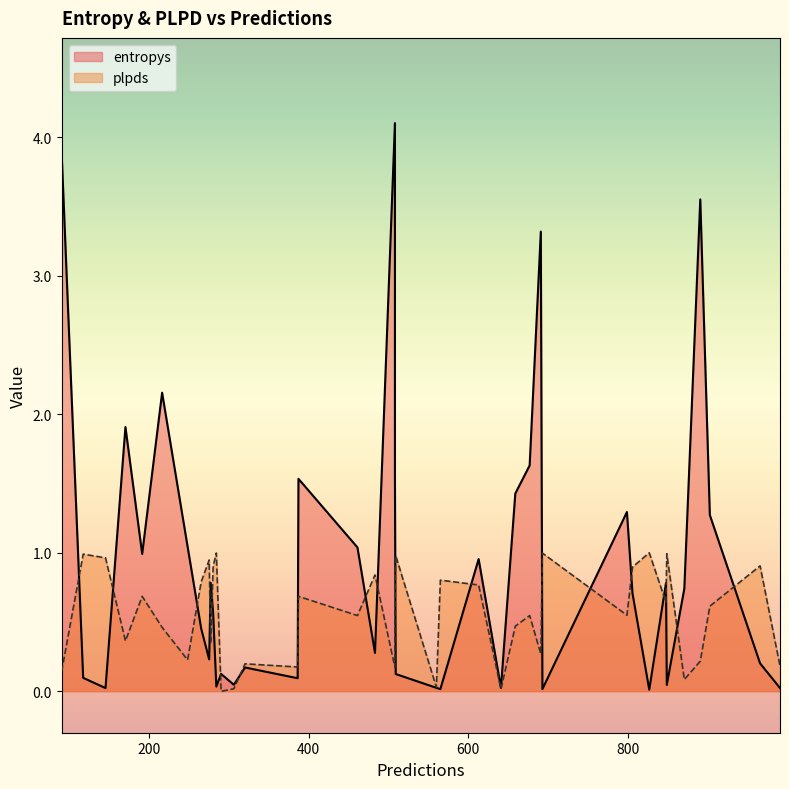

List the series in order of their peak value, lowest first.

plpds, entropys